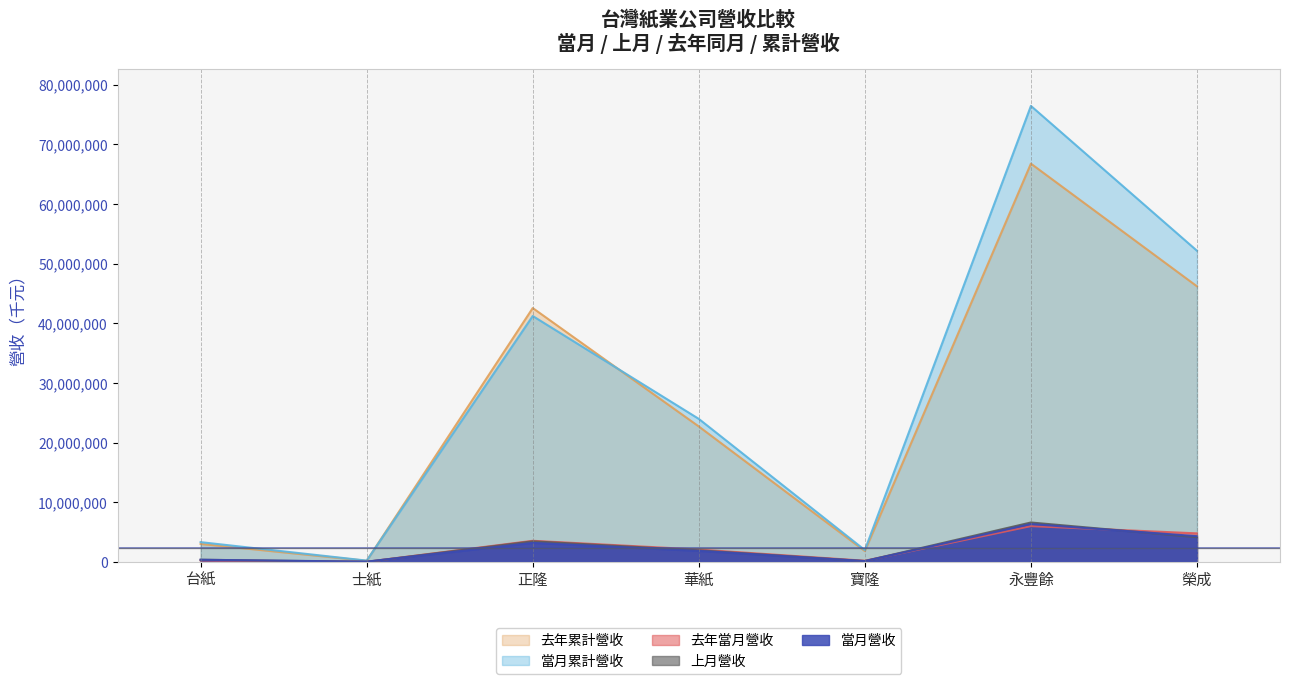

Reading left to right, what are all the values shown in this chart?

當月營收: 台紙=357079	士紙=46060	正隆=3192882	華紙=1853834	寶隆=139117	永豐餘=6341843	榮成=4313124
上月營收: 台紙=363916	士紙=13319	正隆=3452604	華紙=1943254	寶隆=140175	永豐餘=6608057	榮成=4142124
去年當月營收: 台紙=253060	士紙=12806	正隆=3539701	華紙=2075014	寶隆=194771	永豐餘=6002300	榮成=4784325
當月累計營收: 台紙=3314029	士紙=217731	正隆=41224938	華紙=23977473	寶隆=1980846	永豐餘=76450050	榮成=52166625
去年累計營收: 台紙=3013155	士紙=186531	正隆=42560178	華紙=22707274	寶隆=1815953	永豐餘=66769908	榮成=46202479